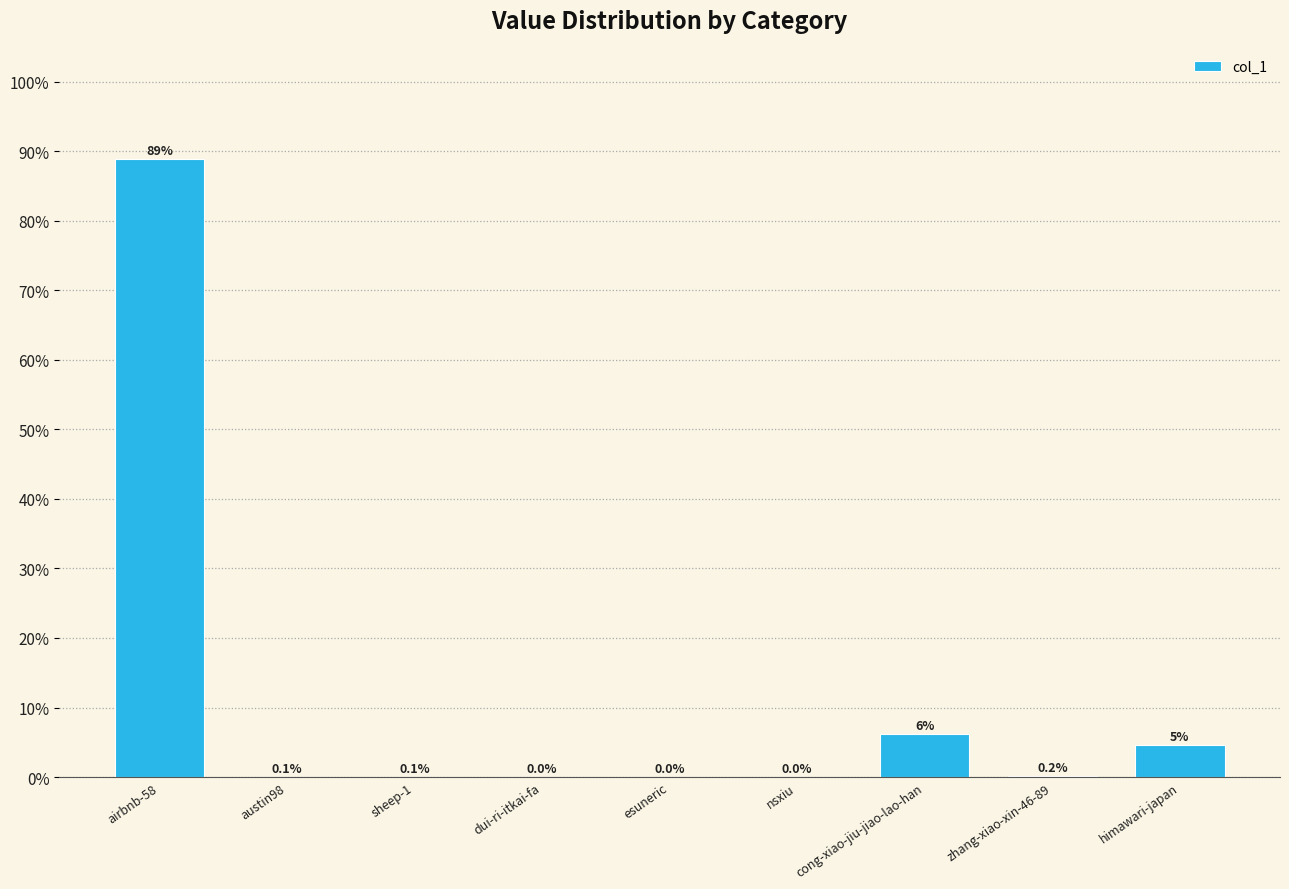

Which has a higher value, dui-ri-itkai-fa or sheep-1?

sheep-1